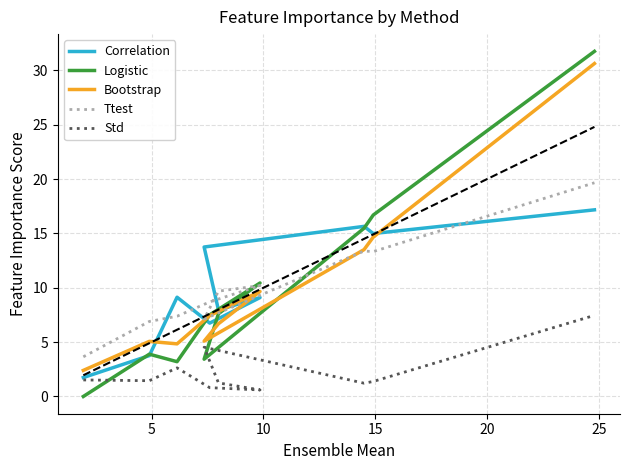

What is the sum of all Std values?

22.9